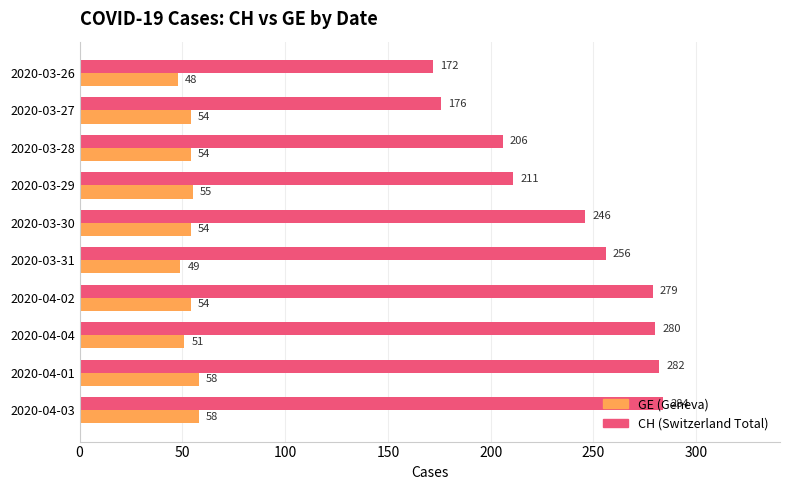

What is the minimum value shown in the chart?

48